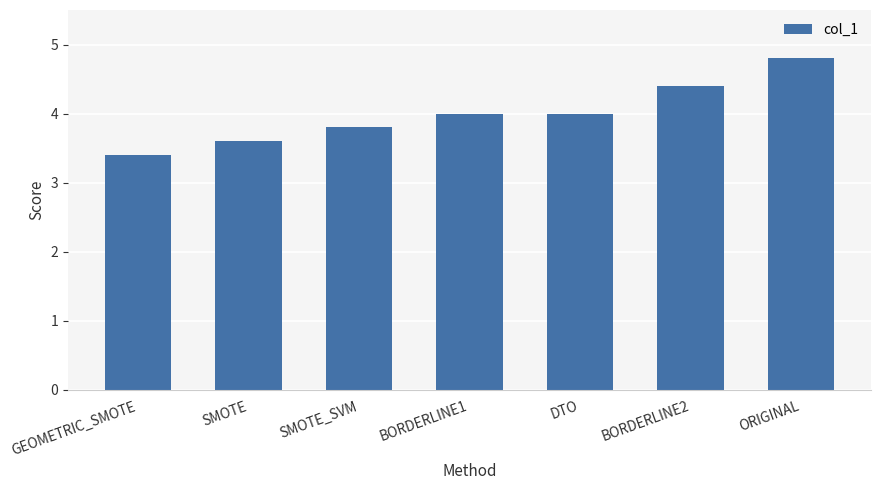

What is the change in value from BORDERLINE1 to BORDERLINE2?

+0.4